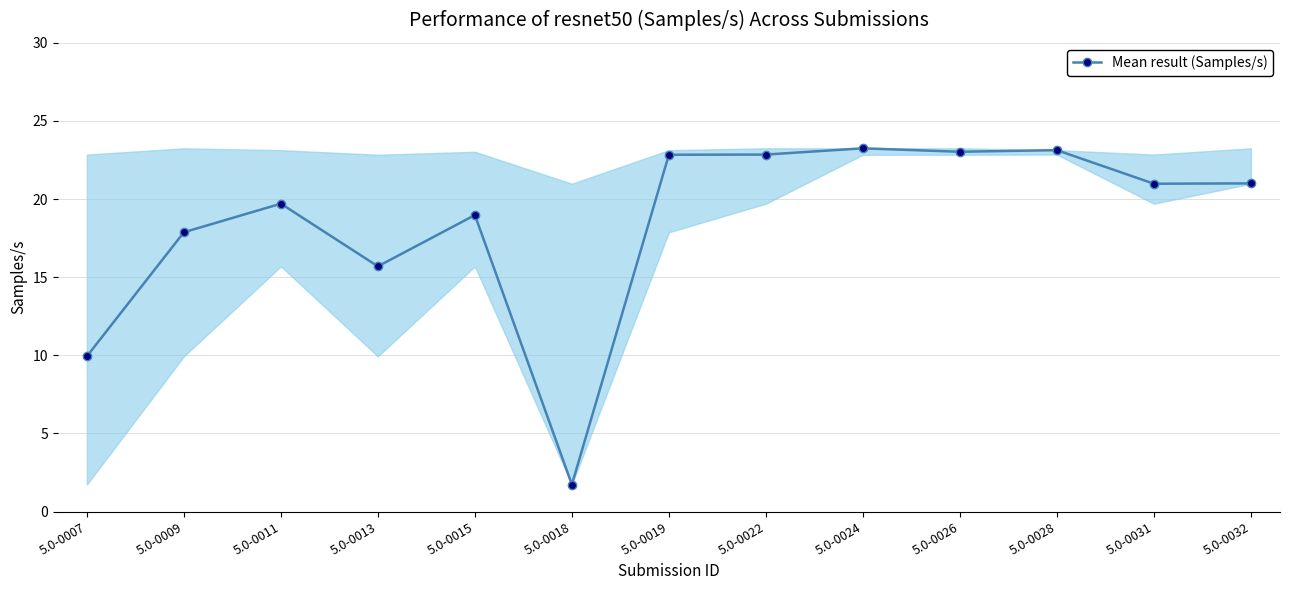

What is the difference between the second highest and minimum values?

21.4